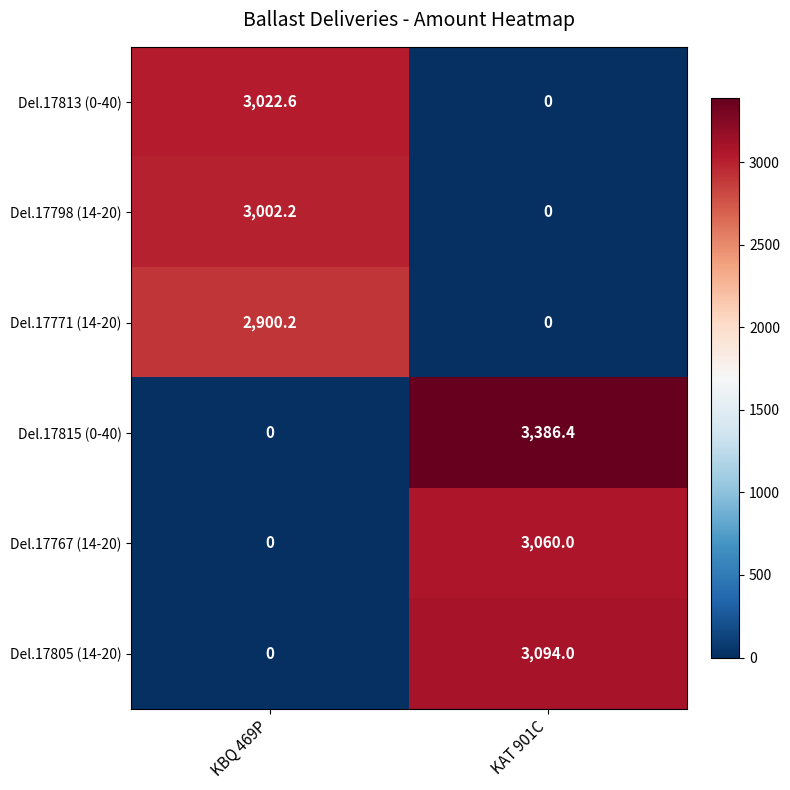

At which label does Del.17815 (0-40) reach its peak?

KAT 901C